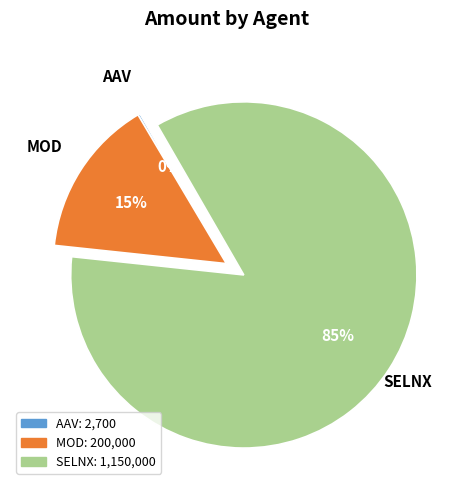

What percentage is the MOD slice, to the nearest percent?

15%